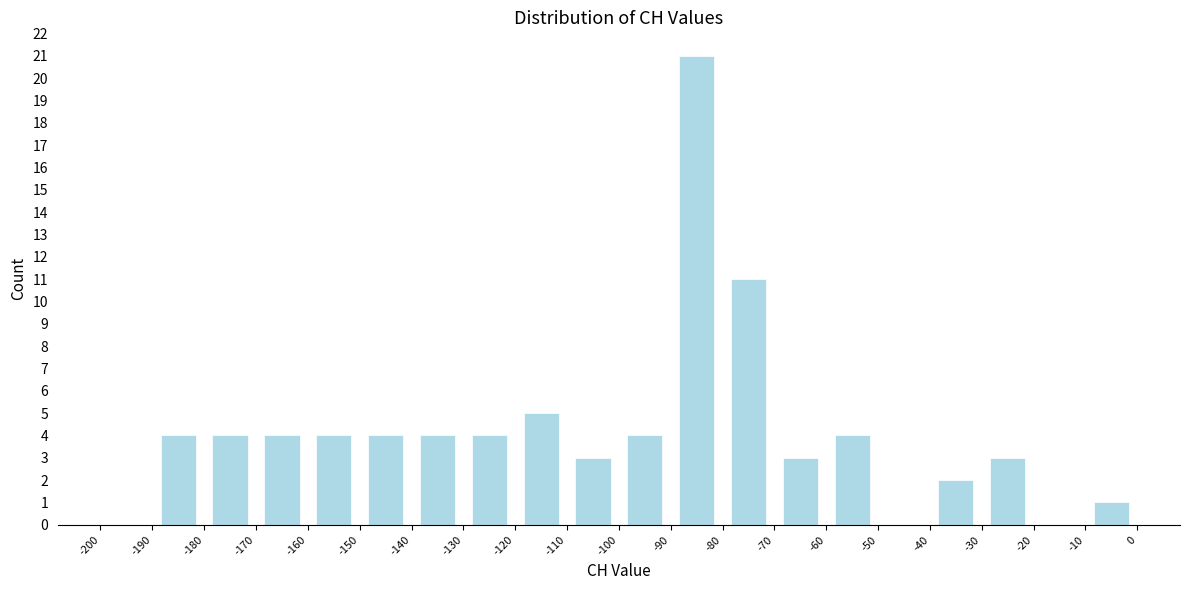

Reading left to right, transcribe this chart: for each bar, give the range it covers on the x-axis and its height. The values are not printed on the chart, so give them approximately, as read against the axis.

-200 to -190: 0
-190 to -180: 4
-180 to -170: 4
-170 to -160: 4
-160 to -150: 4
-150 to -140: 4
-140 to -130: 4
-130 to -120: 4
-120 to -110: 5
-110 to -100: 3
-100 to -90: 4
-90 to -80: 21
-80 to -70: 11
-70 to -60: 3
-60 to -50: 4
-50 to -40: 0
-40 to -30: 2
-30 to -20: 3
-20 to -10: 0
-10 to 0: 1